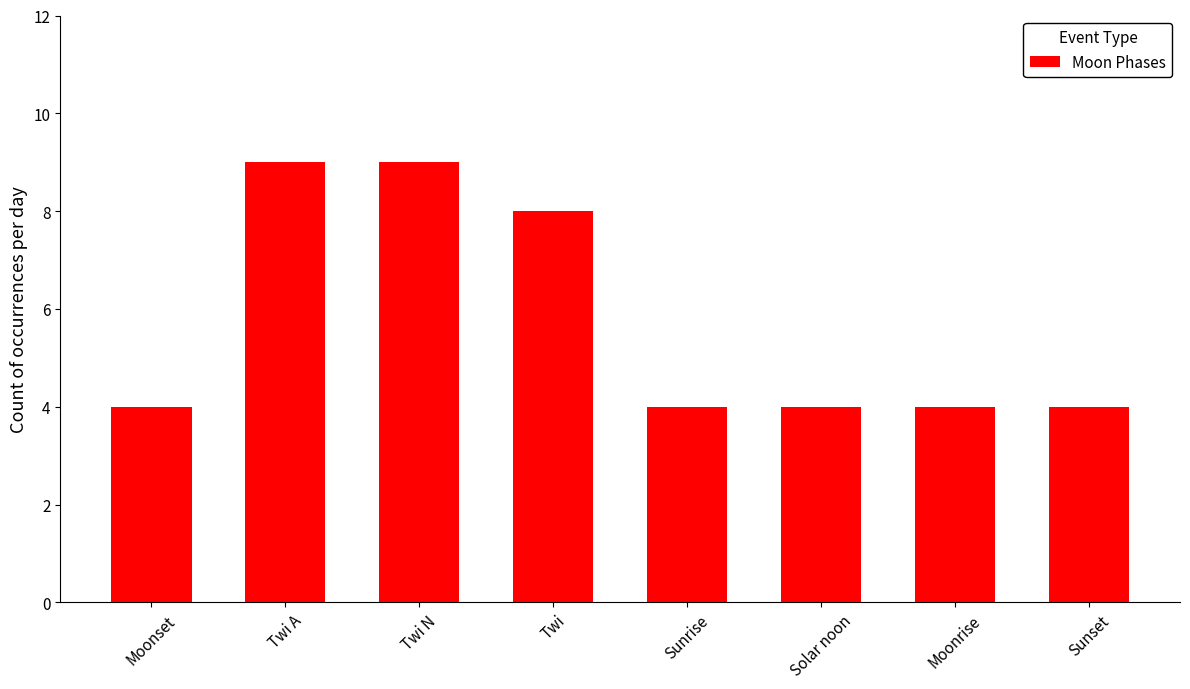

Reading right to left, transcribe all the data shown in this chart.

Sunset=4	Moonrise=4	Solar noon=4	Sunrise=4	Twi=8	Twi N=9	Twi A=9	Moonset=4